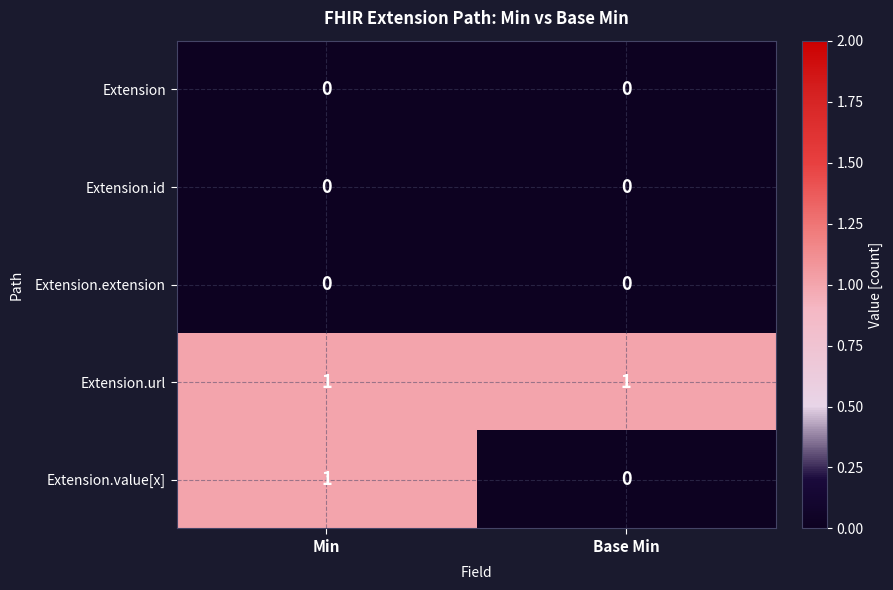

Is it true that Extension.extension equals 0 at Min?

True